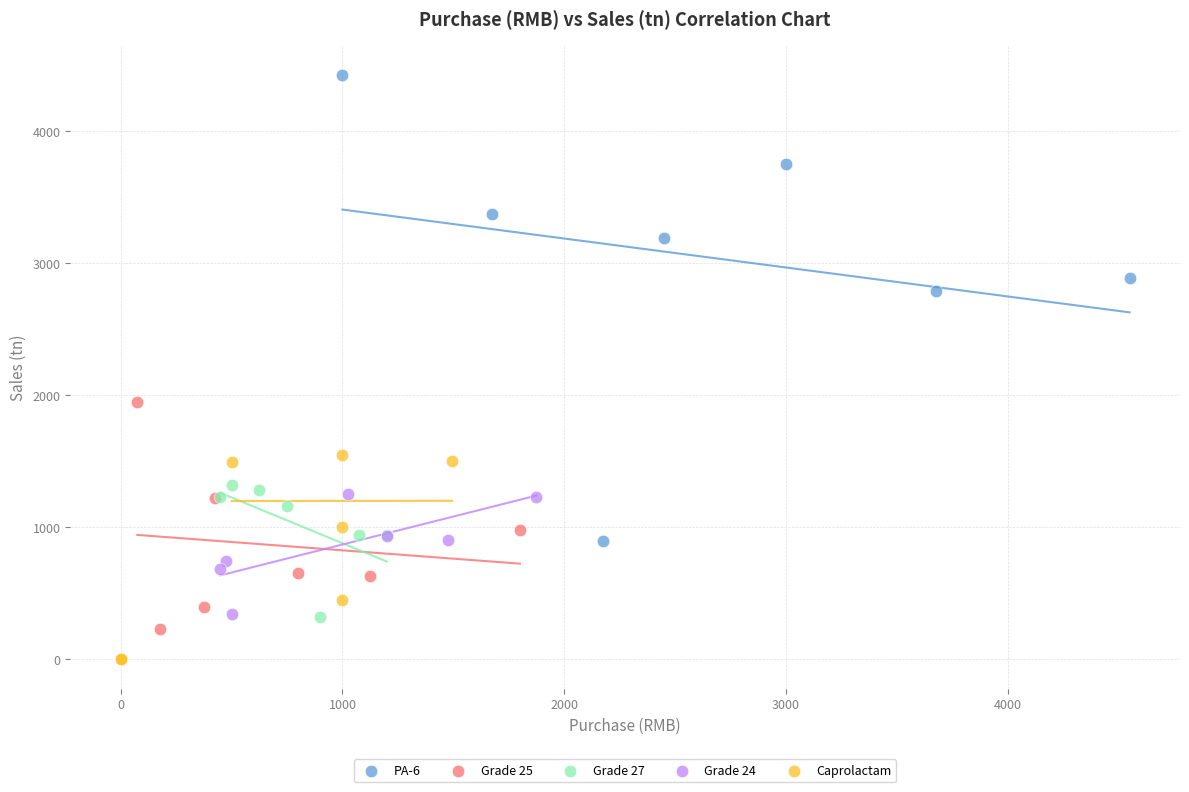

Which series reaches the maximum Y coordinate?

PA-6